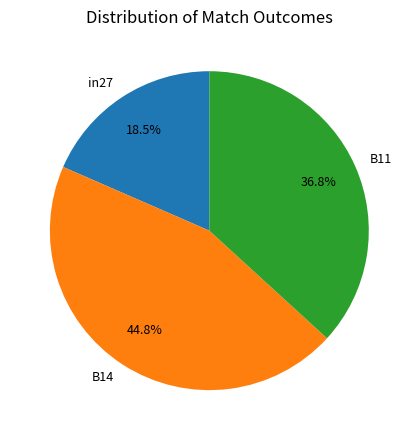

What is the smallest slice in the pie chart?

in27